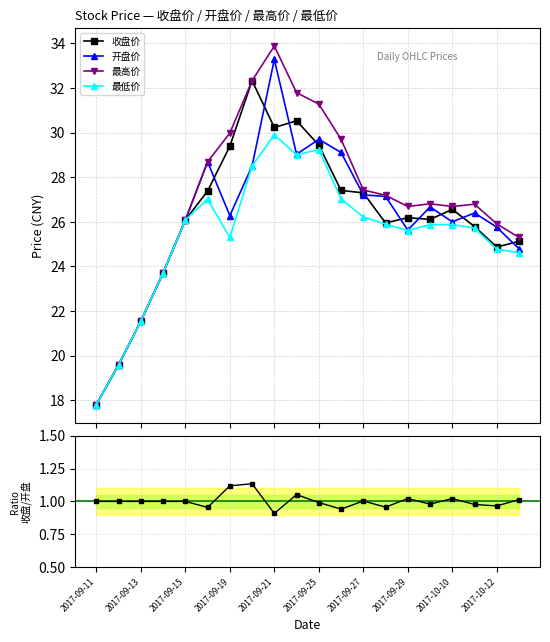

What is the average value of the 开盘价 series?

26.1